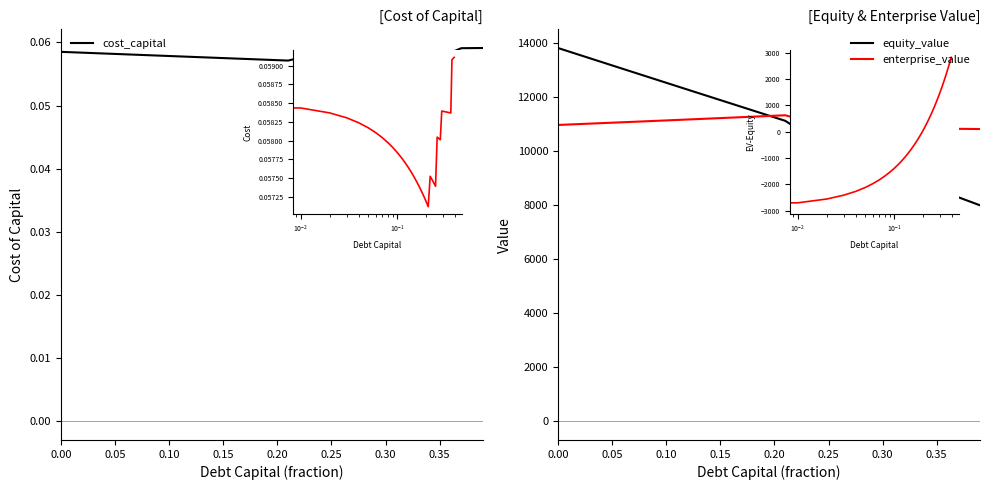

Is the value of enterprise_value at 32 greater than the value of cost_capital at 23?

Yes